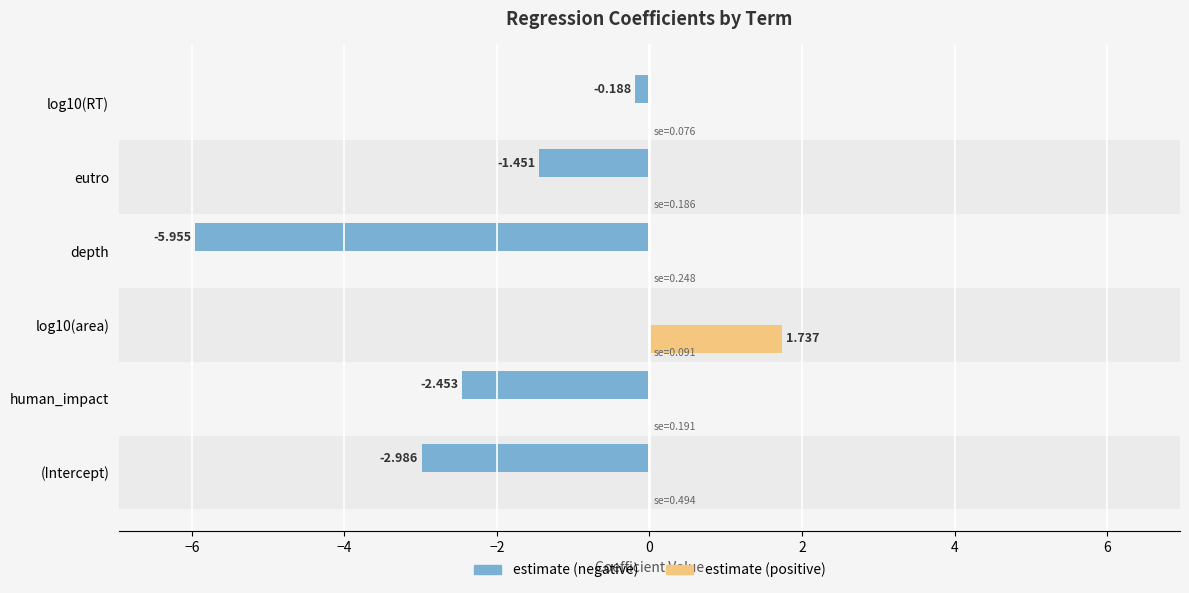

Which series has the largest total across all categories?

estimate (positive)